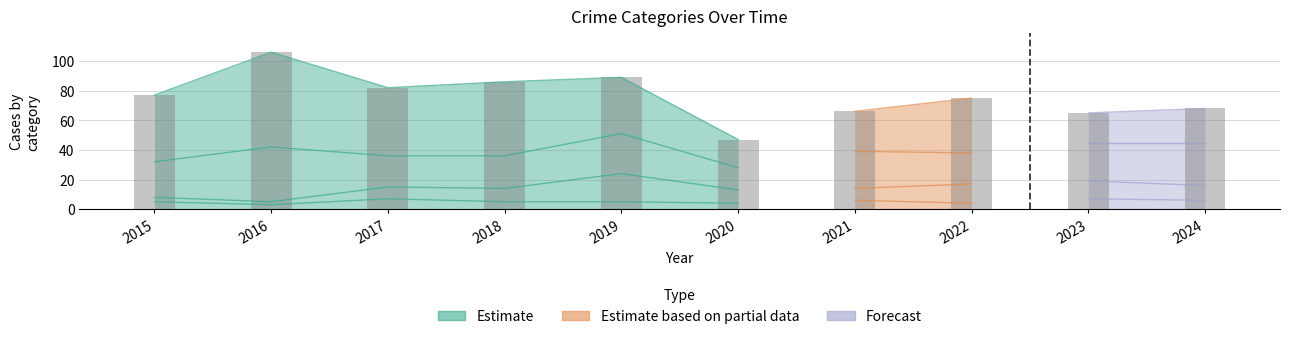

Where is Theft nearest to the value 41?

2019